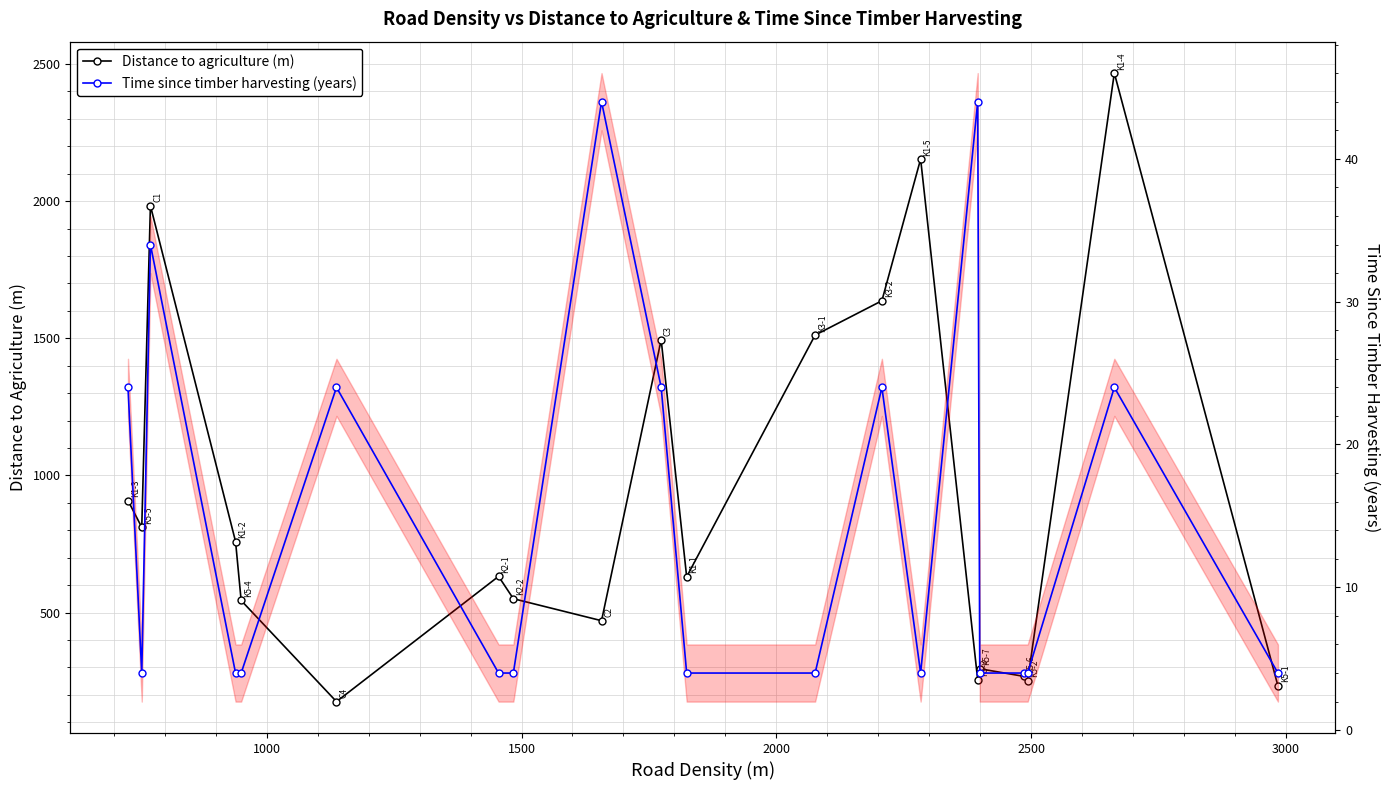

The value of Time since timber harvesting (years) at 9 is 41.1. True or false?

False